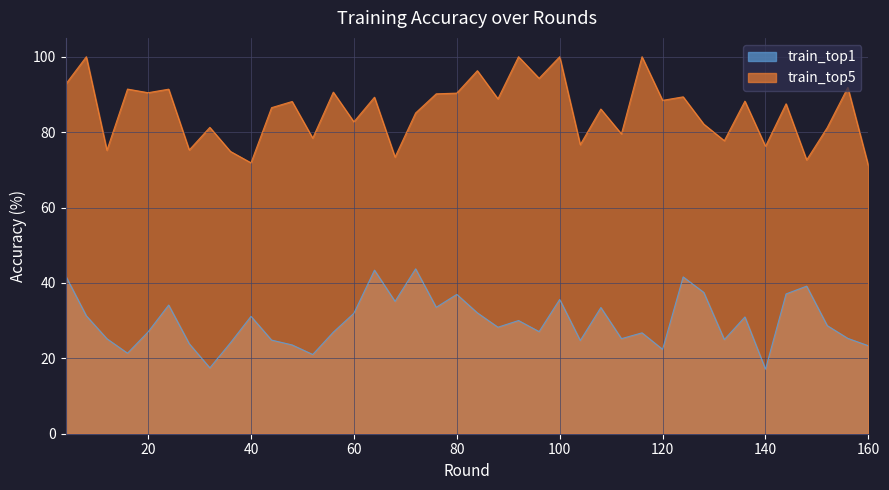

The value of train_top1 at 140 is 17.1. True or false?

True